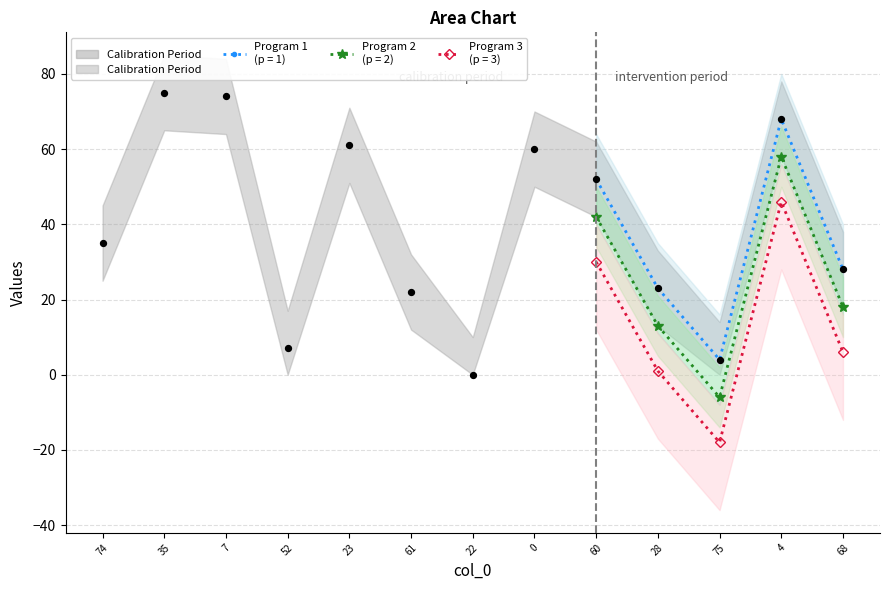

Which has a higher value, 68 or 74?

74